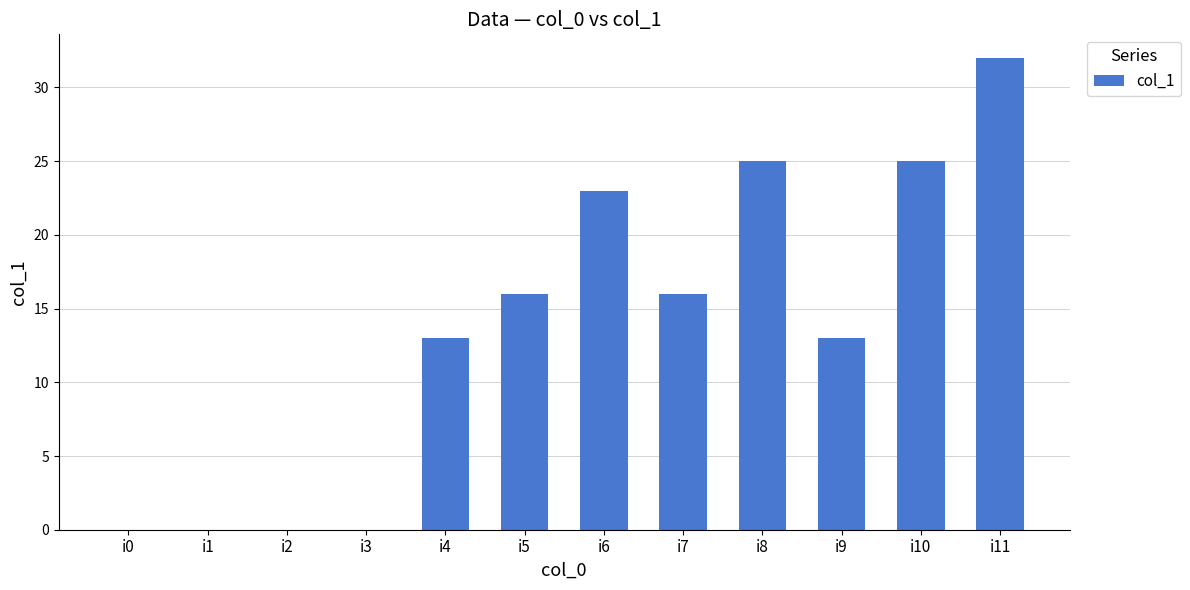

True or false: the data shows 13 at i4.

True